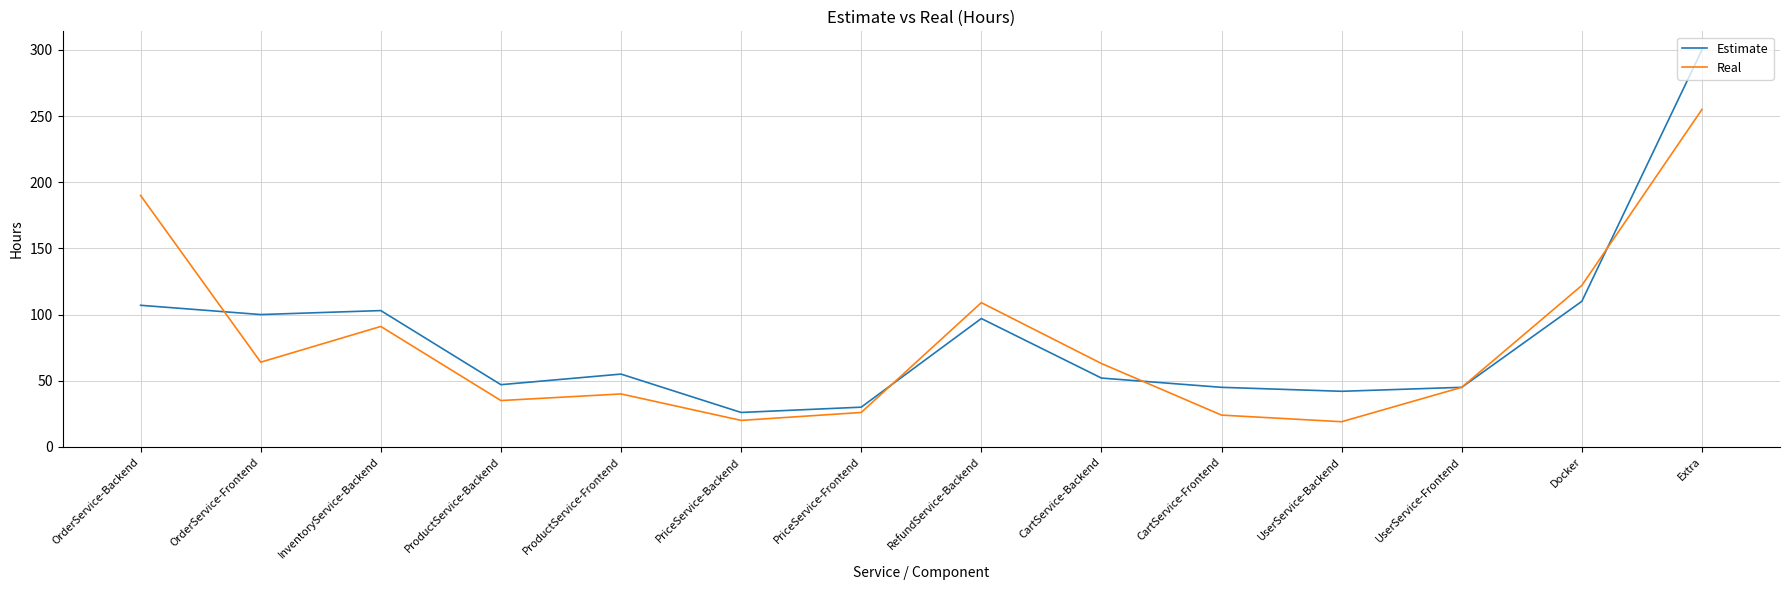

At which category is the sum across all series the highest?

Extra